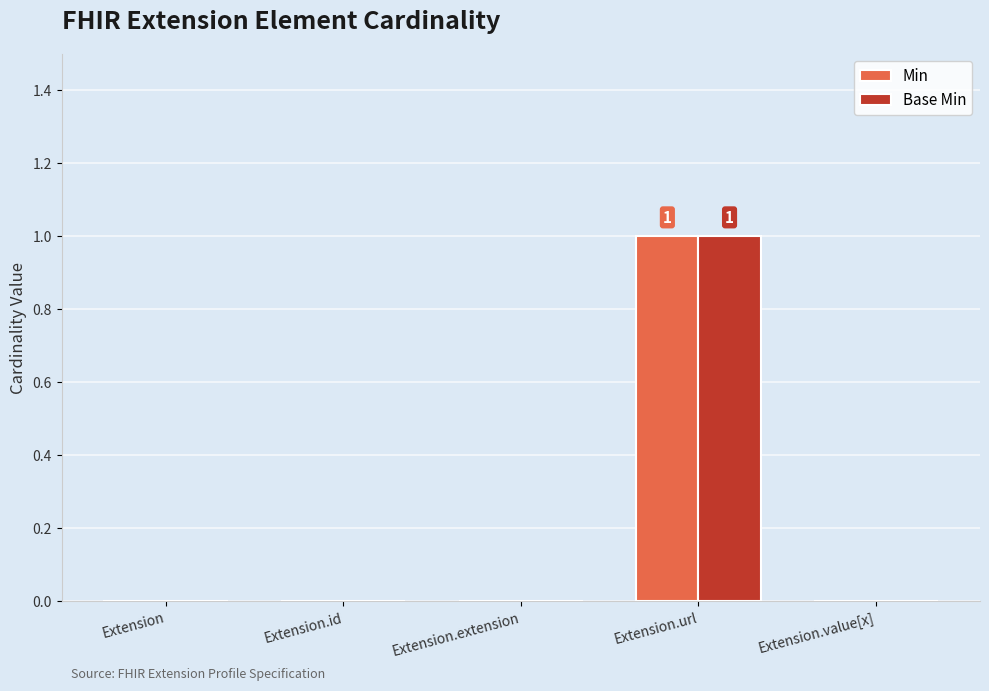

At which label does Min reach its peak?

Extension.url